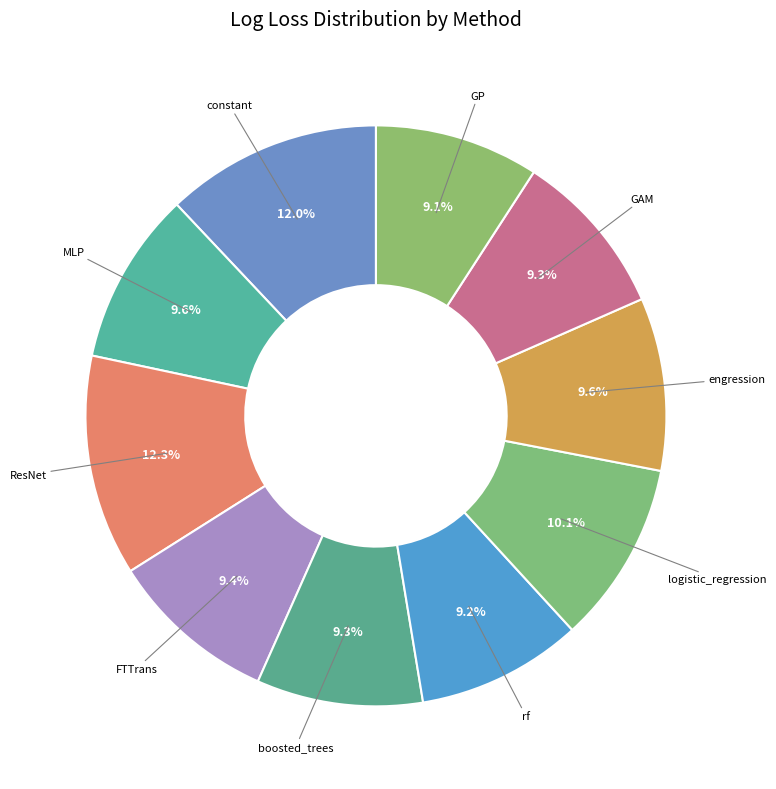

To the nearest percent, what is the average slice percentage?

10%